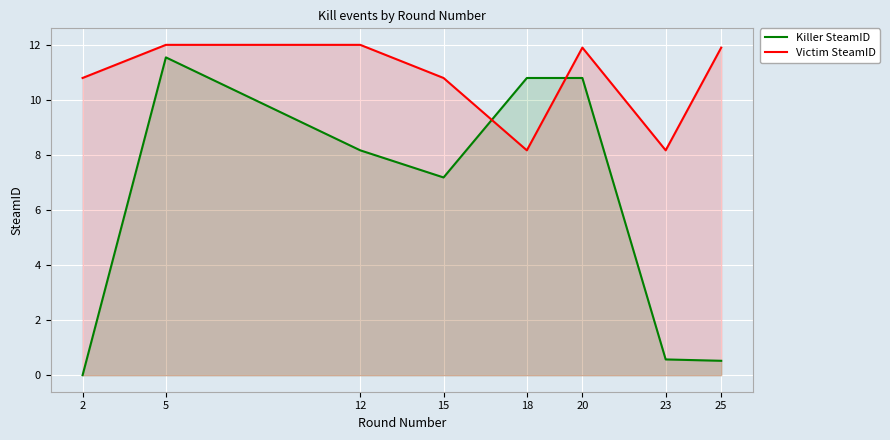

The Killer SteamID series shows 10.8 at 18. True or false?

True